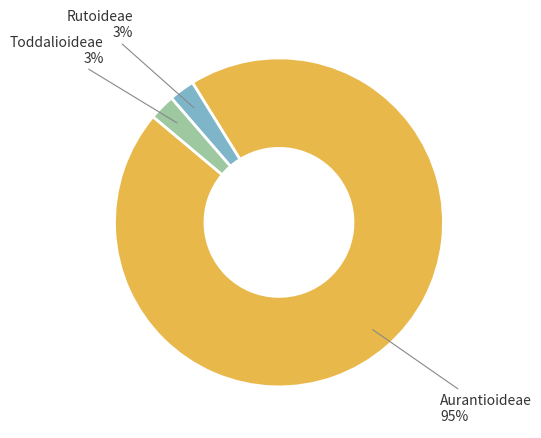

Is there any slice that represents more than half of the pie?

Yes